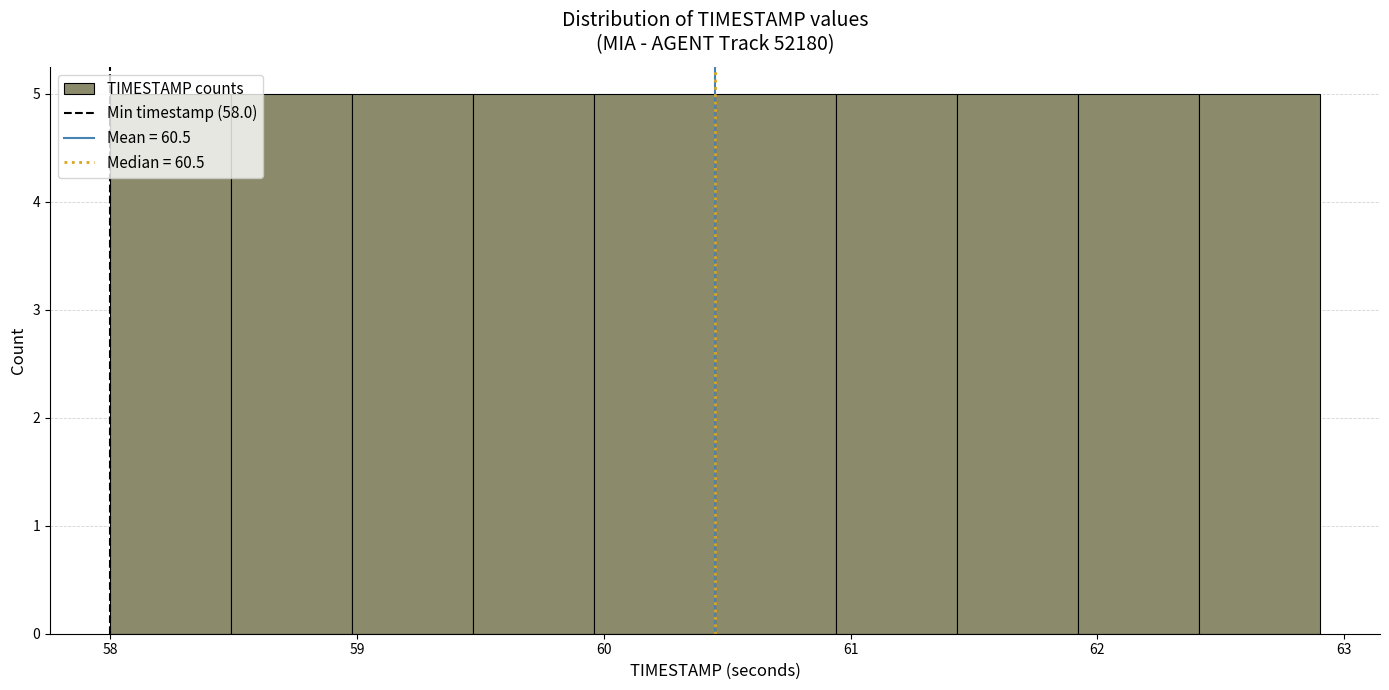

Reading left to right, list every bar in this chart as the range it spans on the x-axis followed by its height. Neither the bar edges nor the heights are printed on the chart, so give them approximately, as read against the axes.

58.00 to 58.49: 5
58.49 to 58.98: 5
58.98 to 59.47: 5
59.47 to 59.96: 5
59.96 to 60.45: 5
60.45 to 60.94: 5
60.94 to 61.43: 5
61.43 to 61.92: 5
61.92 to 62.41: 5
62.41 to 62.90: 5